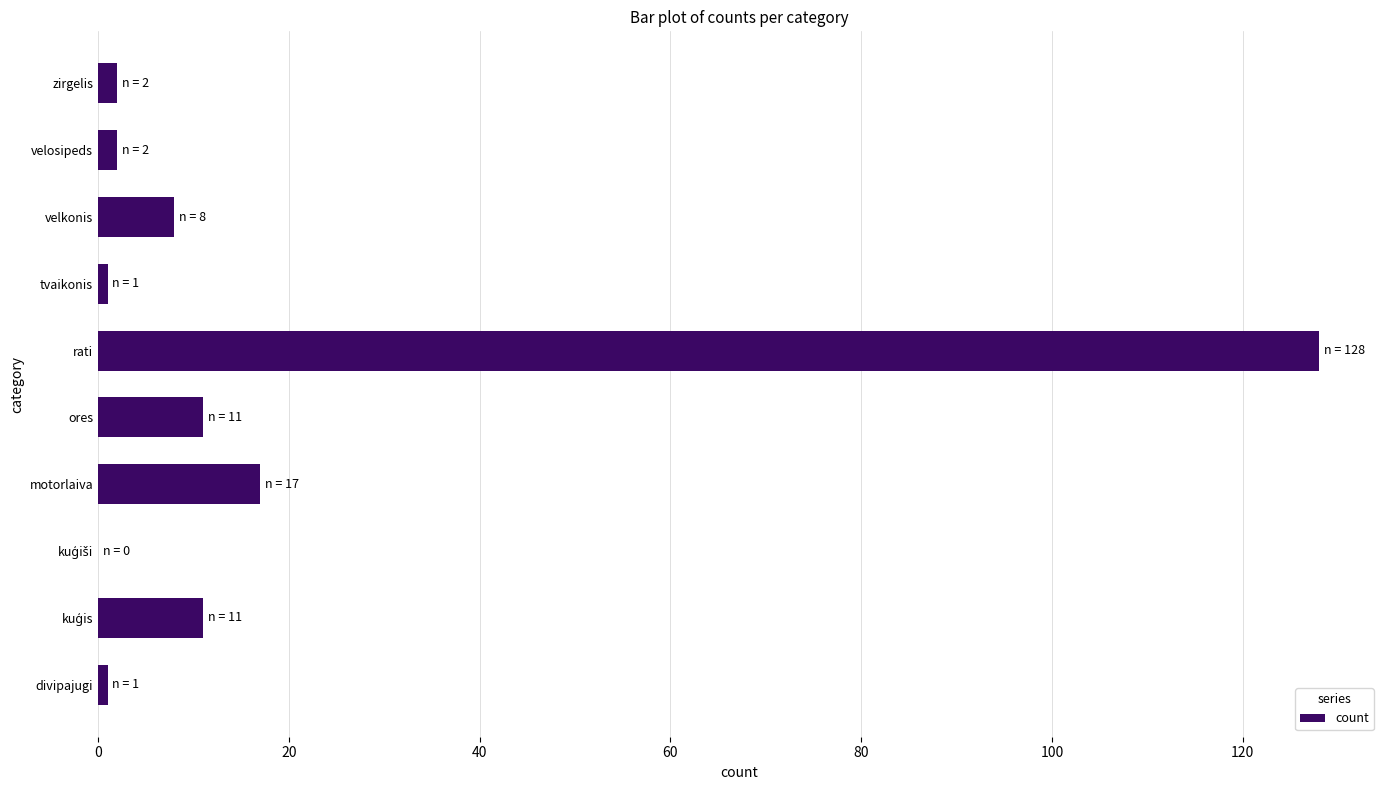

What is the greatest value displayed?

128